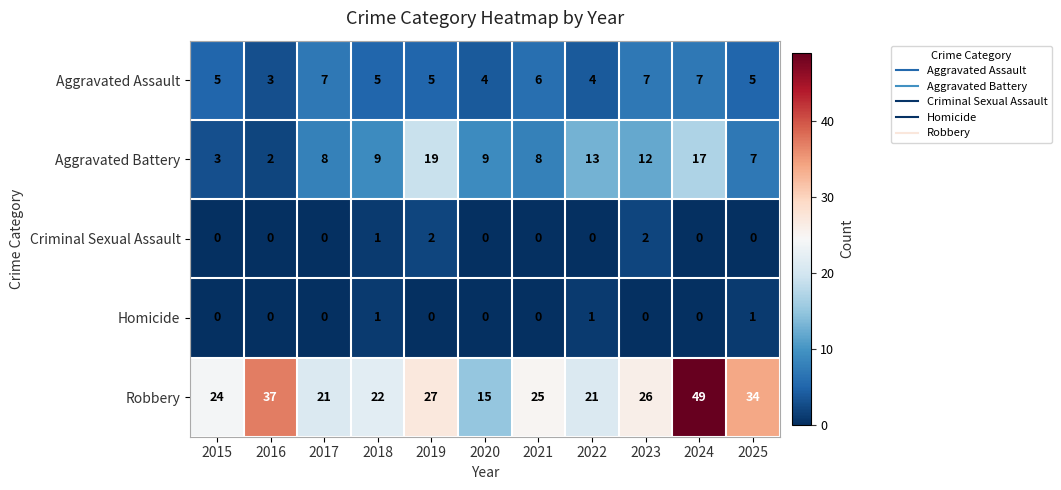

How many series are shown in this chart?

5